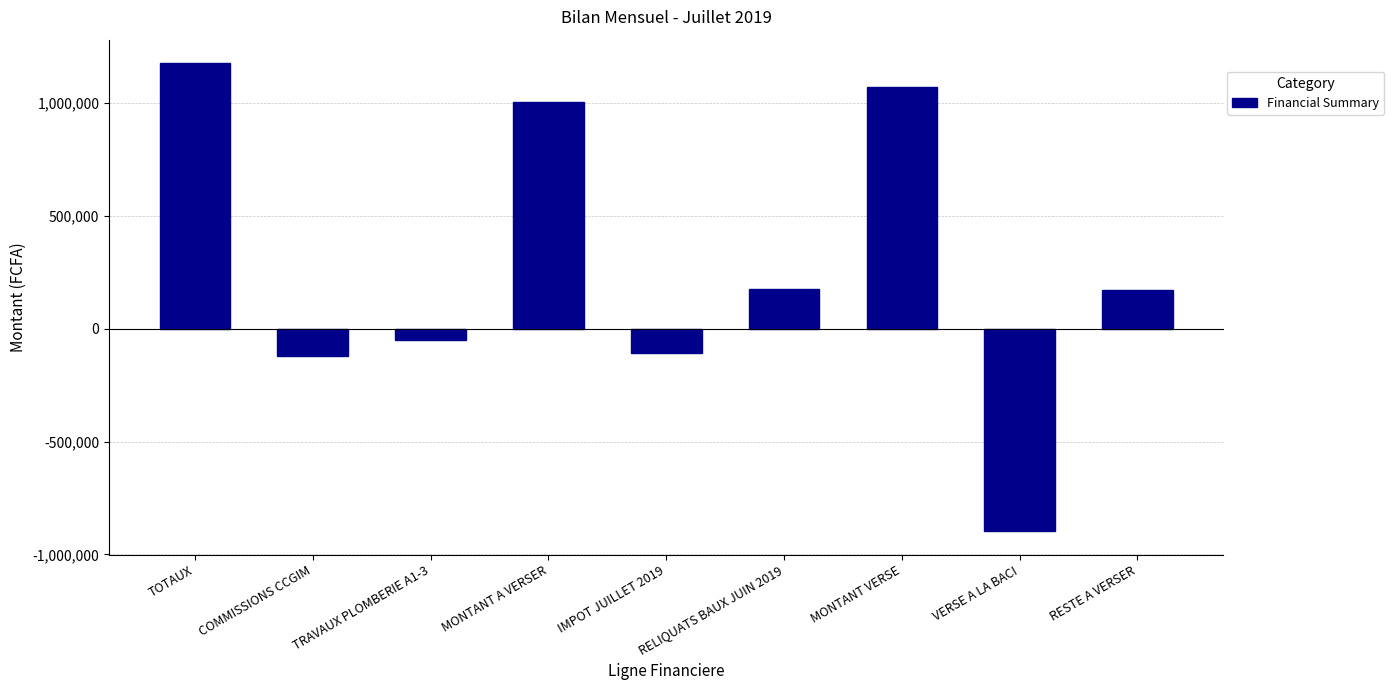

The value at COMMISSIONS CCGIM is -122000. True or false?

True